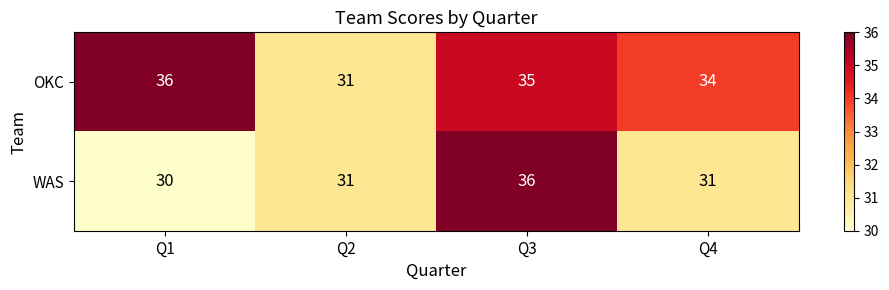

At how many categories does at least one series exceed 32?

3